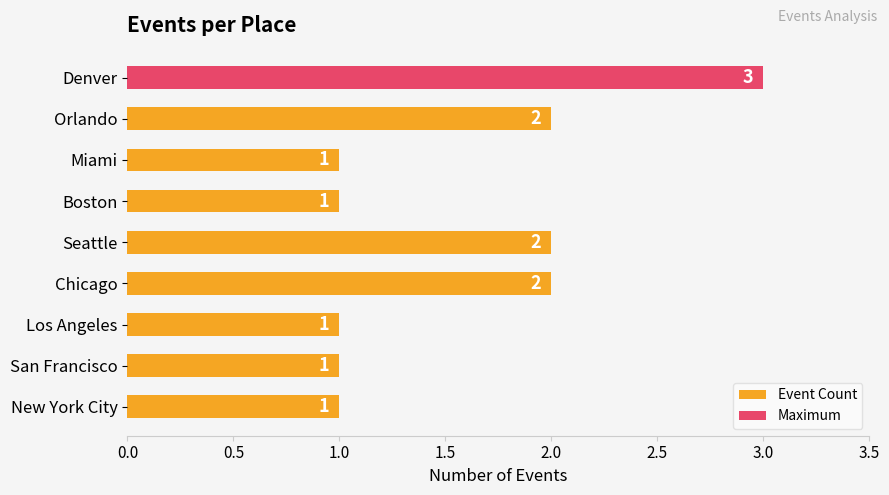

Is it true that the value at San Francisco is 1?

True